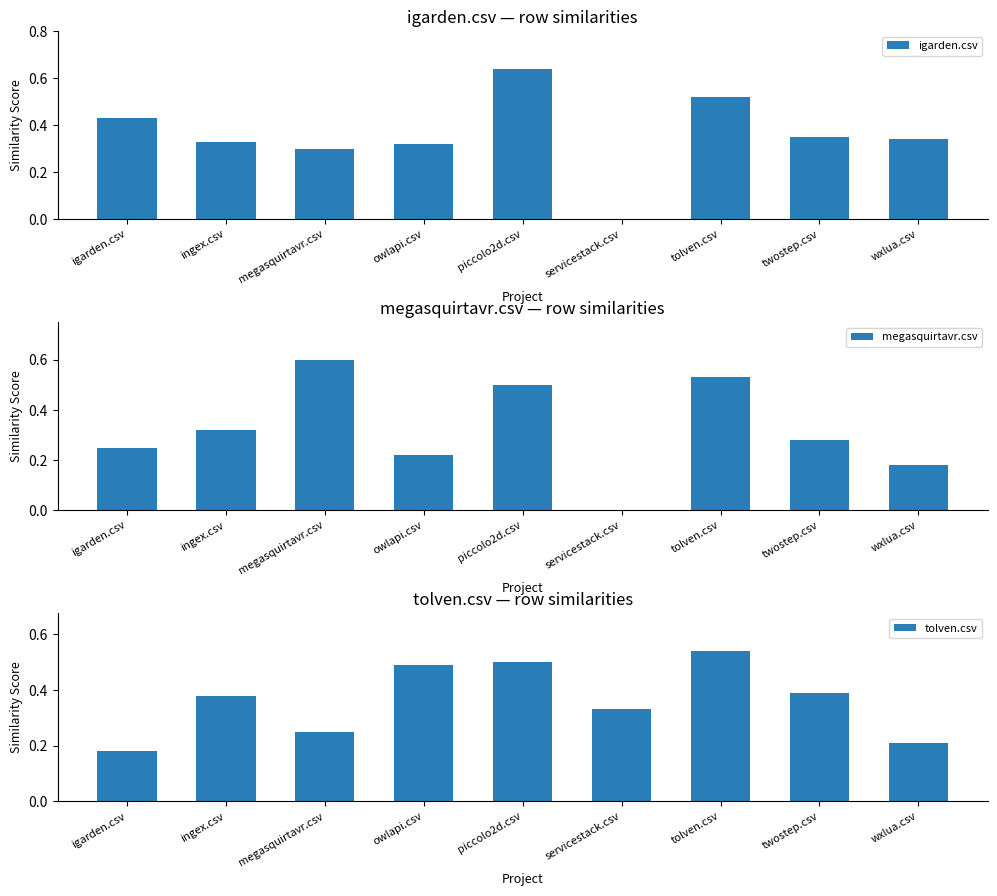

How many groups of bars are there?

9